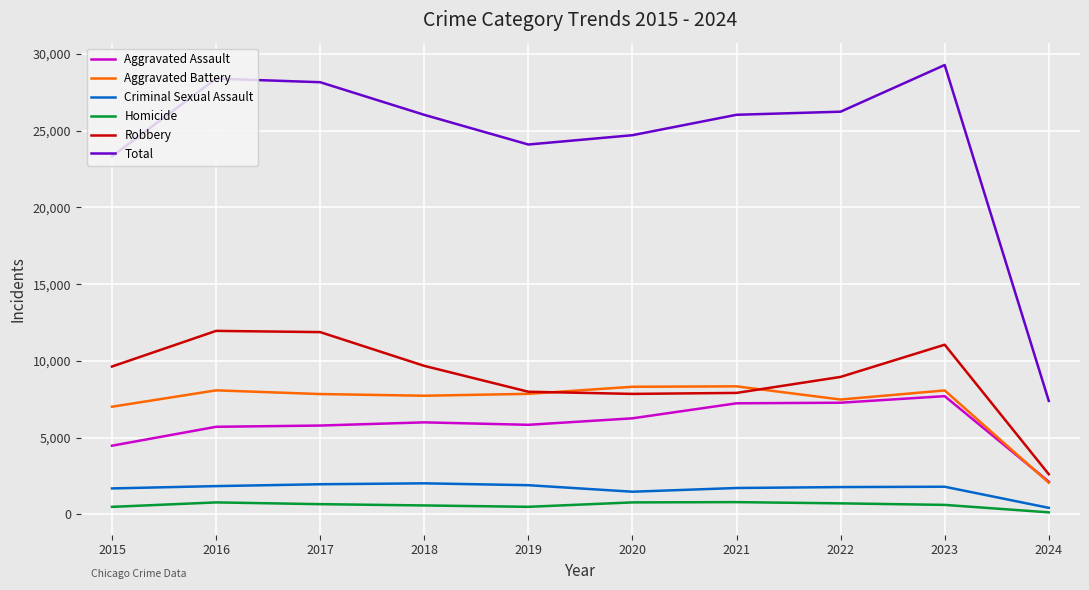

What is the difference between the second highest and minimum values in the Aggravated Battery series?

6249